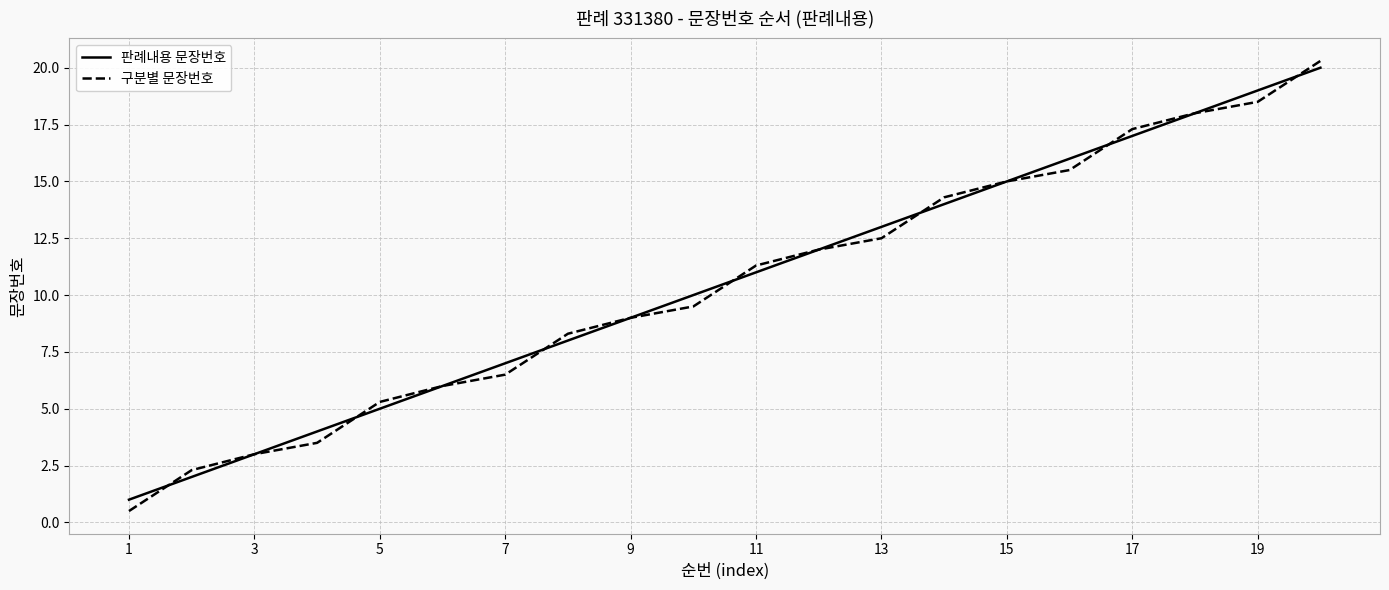

Which series has the largest range (max minus min)?

구분별 문장번호